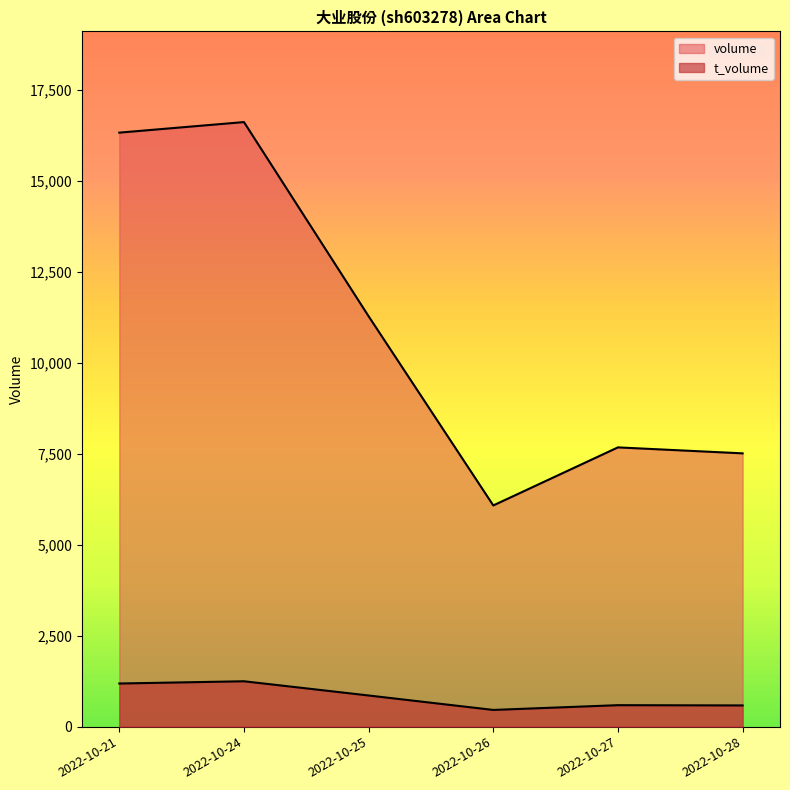

At which category is the sum across all series the highest?

2022-10-24